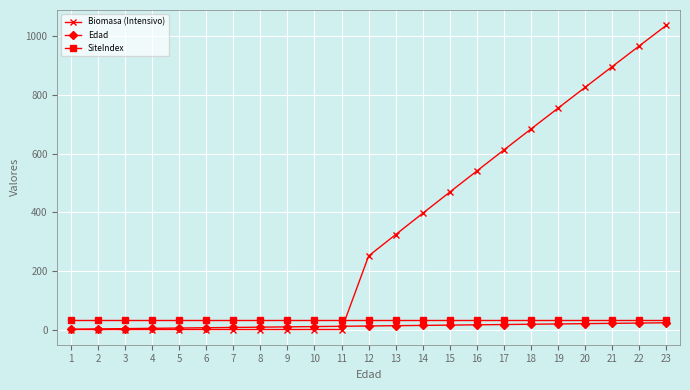

Which series changed the most between 12 and 21?

Biomasa (Intensivo)